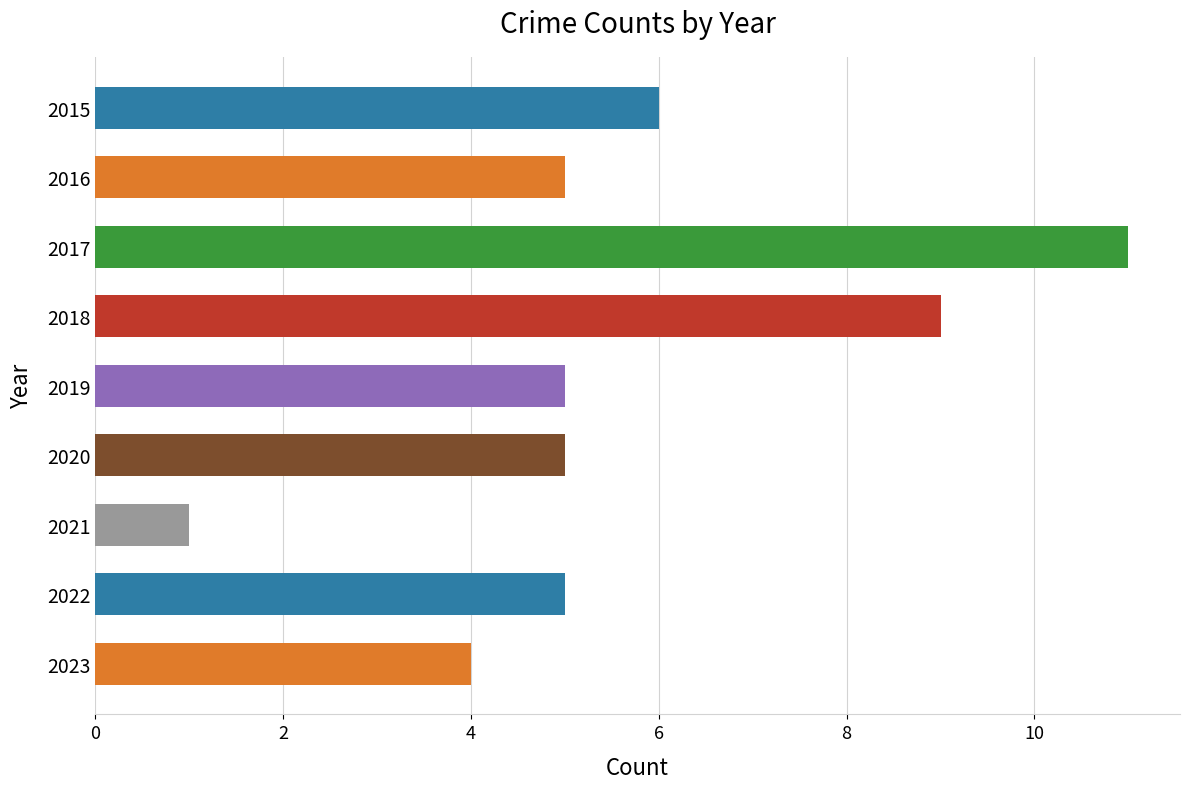

What is the ratio of the value at 2020 to the value at 2018?

0.6